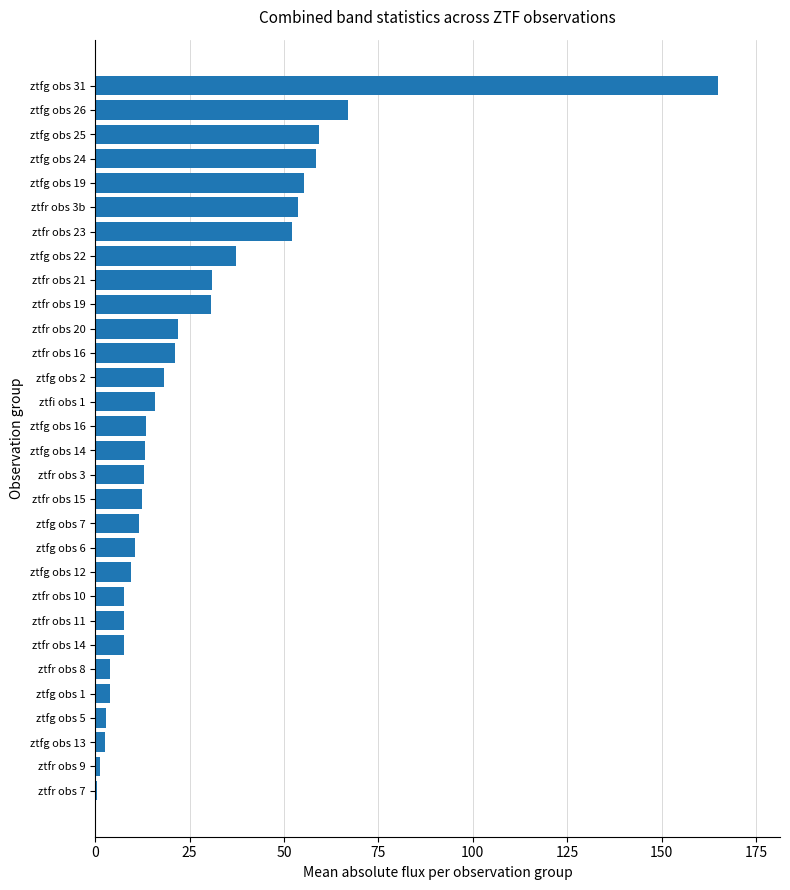

Is it true that the value at ztfg obs 6 is 4.4?

False